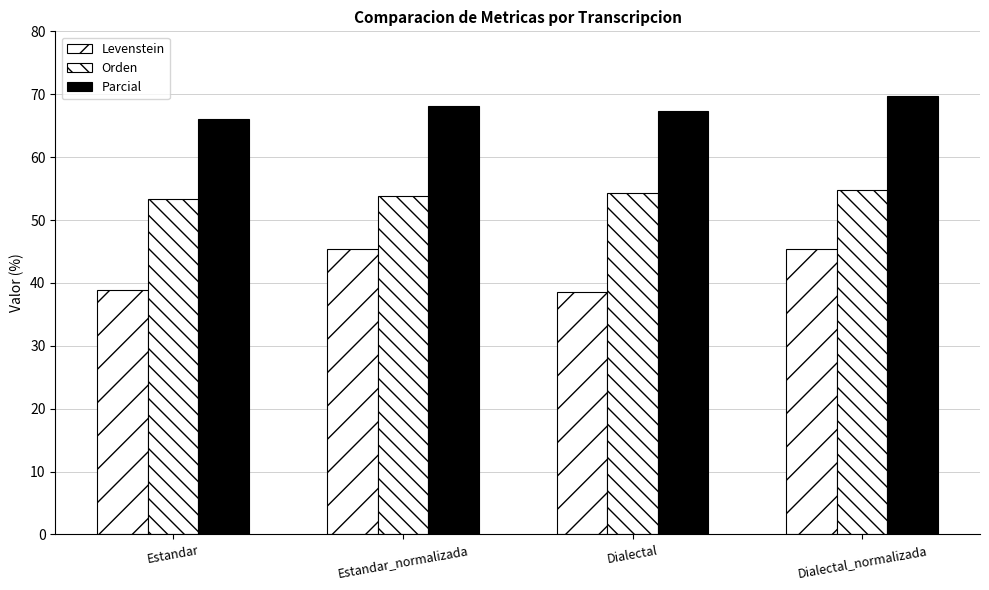

How many data points does each series have?

4